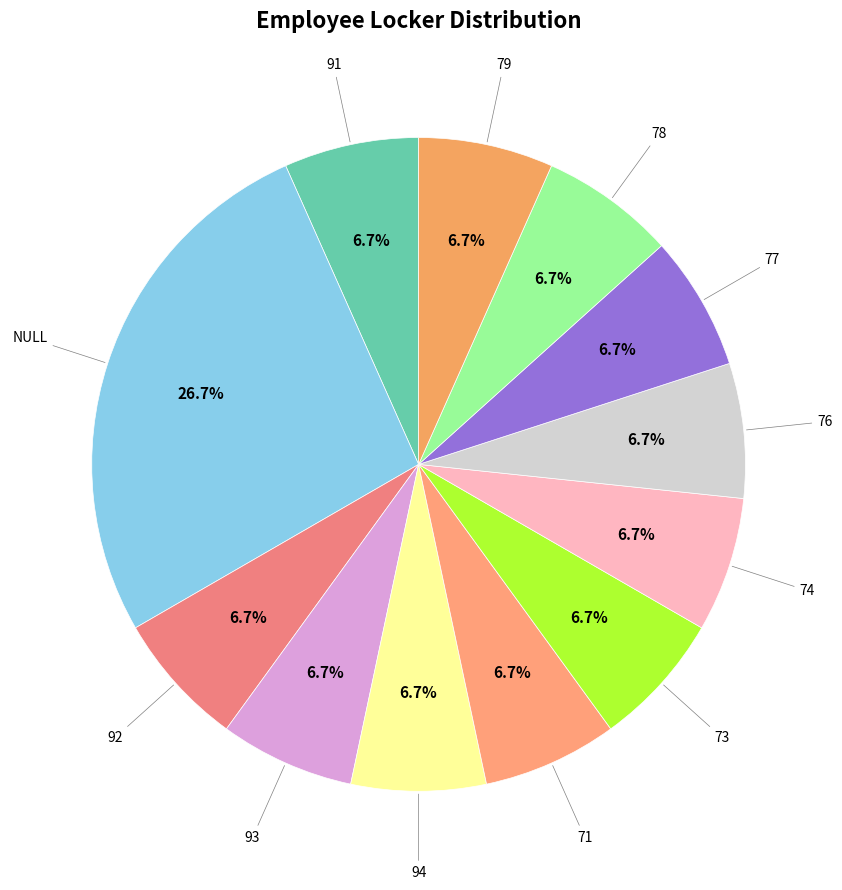

What percentage is NOT represented by 71?

93.3%